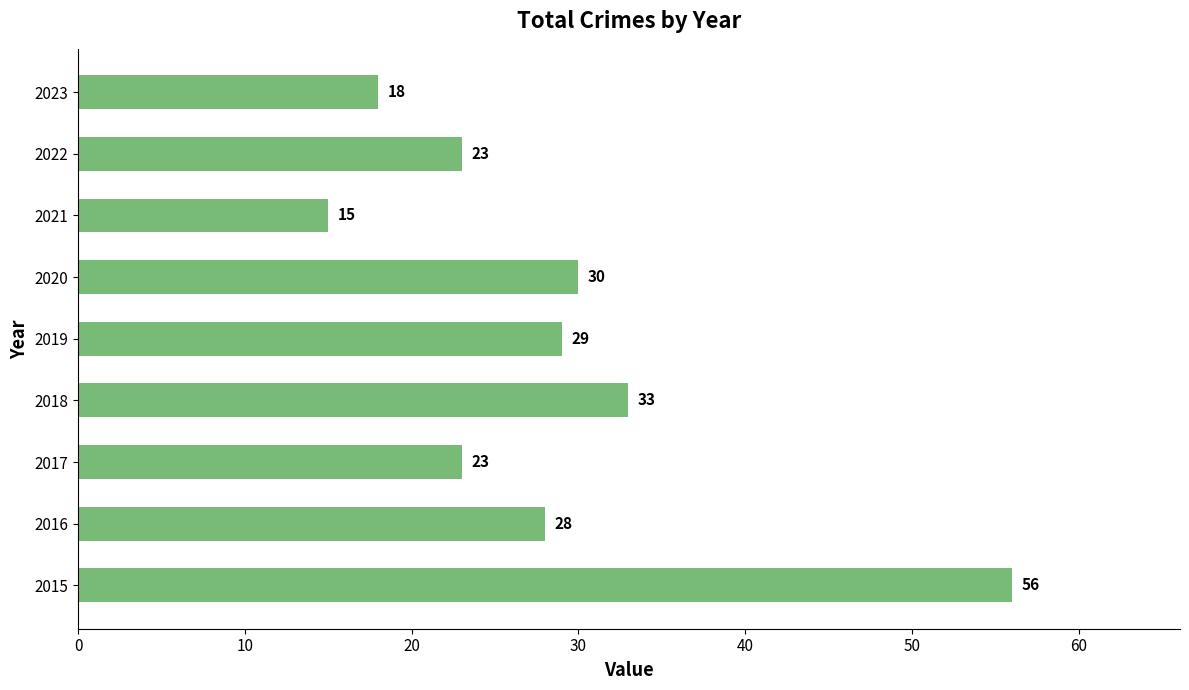

What is the ratio of the value at 2017 to the value at 2016?

0.8